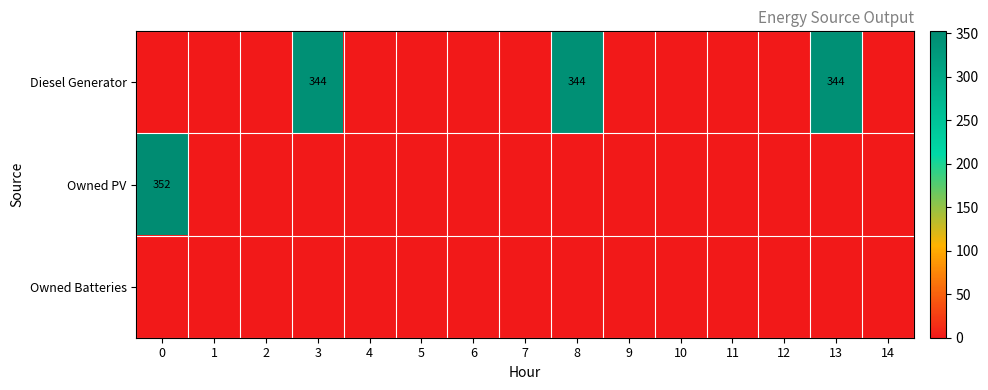

True or false: Owned Batteries has a value of 0 at 11.

True